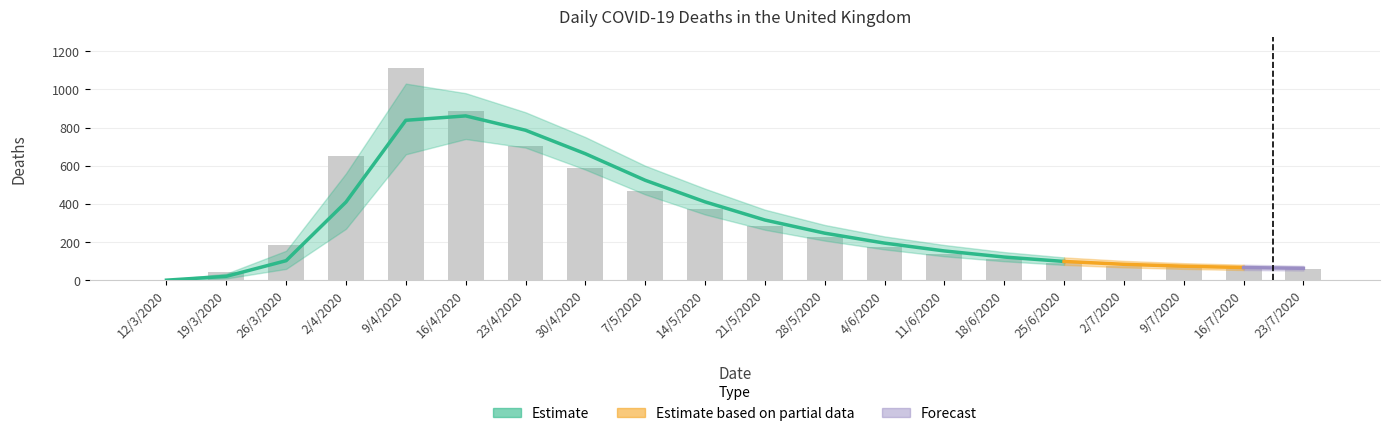

Is it true that the value at 9/4/2020 is 1110?

True